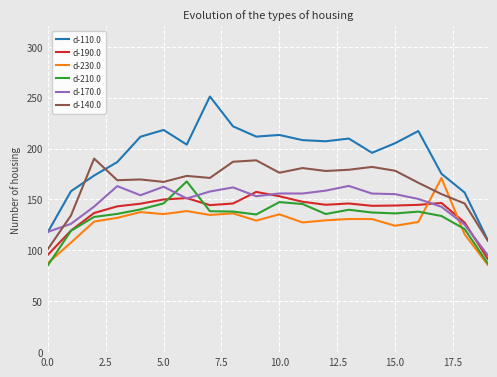

How many series are shown in this chart?

6